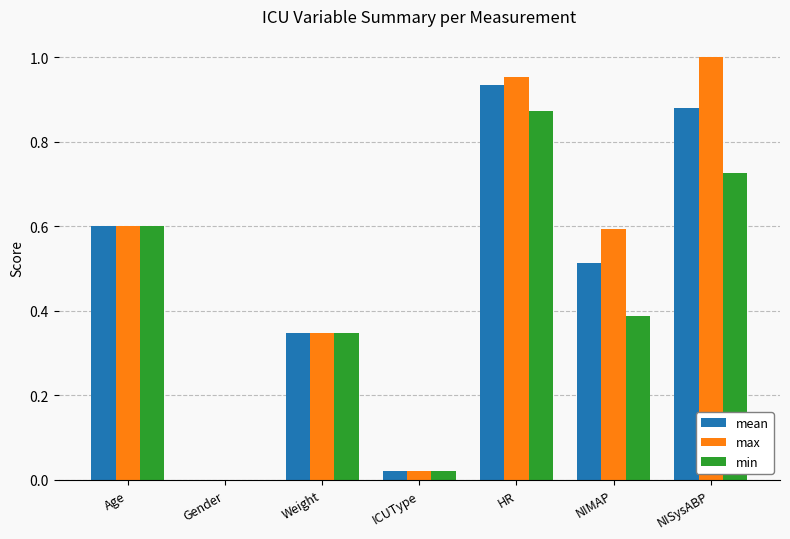

Is the value of max at NIMAP greater than the value of min at NISysABP?

No